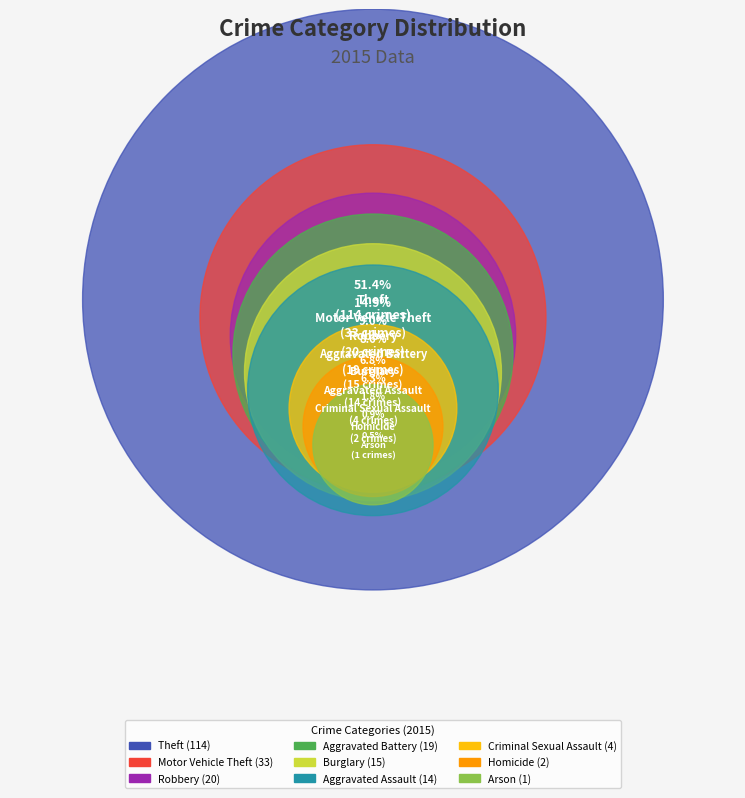

Which category has the biggest portion of the pie?

Theft